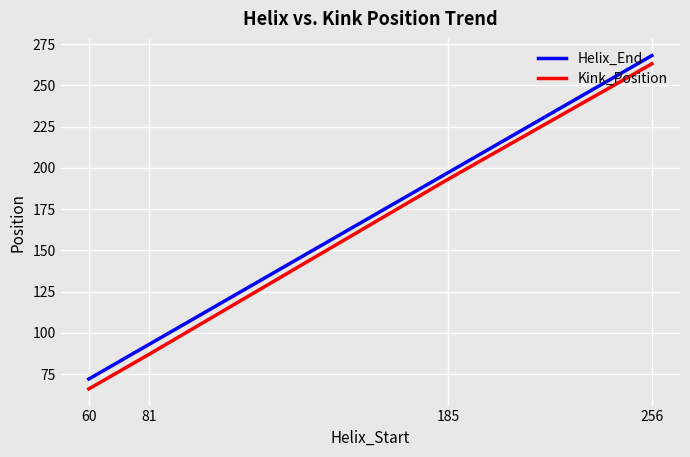

What is the maximum value shown in the chart?

268